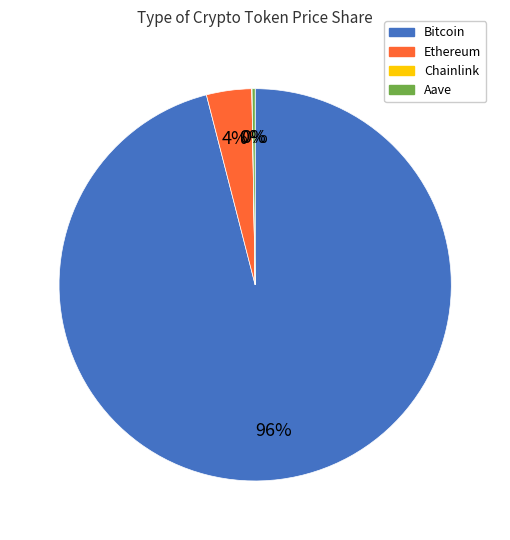

To the nearest percent, what is the difference between the largest and smallest slice percentages?

96%